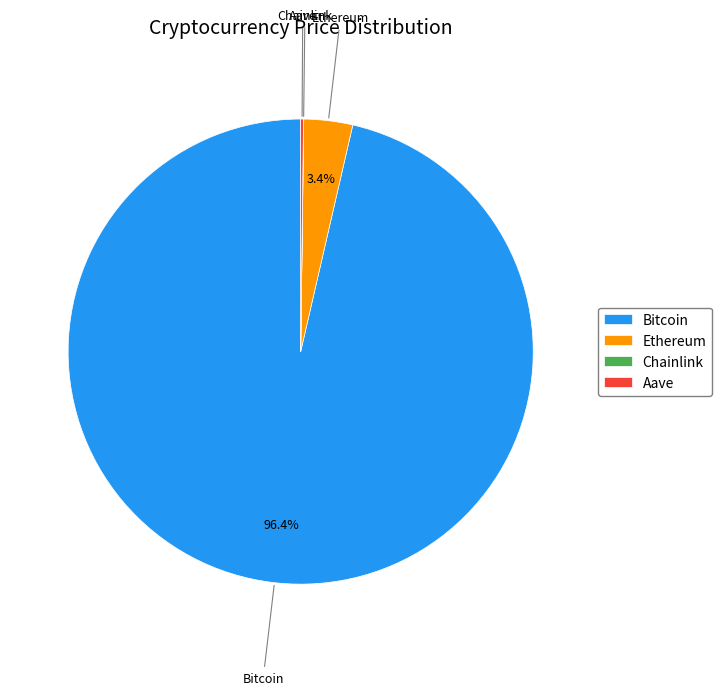

Which slice is the largest?

Bitcoin